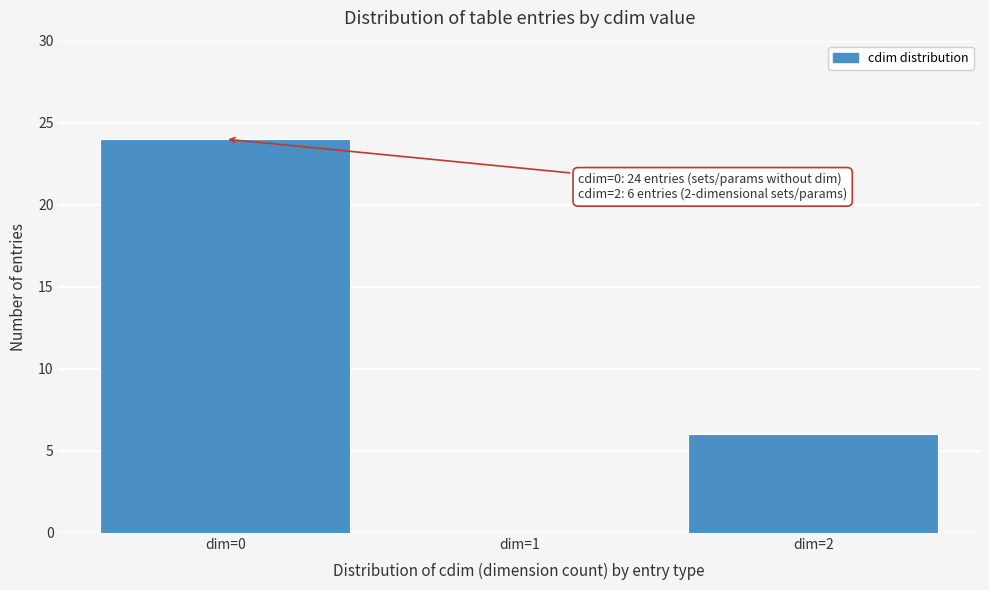

Over which range of the x-axis is the bar tallest?

-0.5 to 0.5